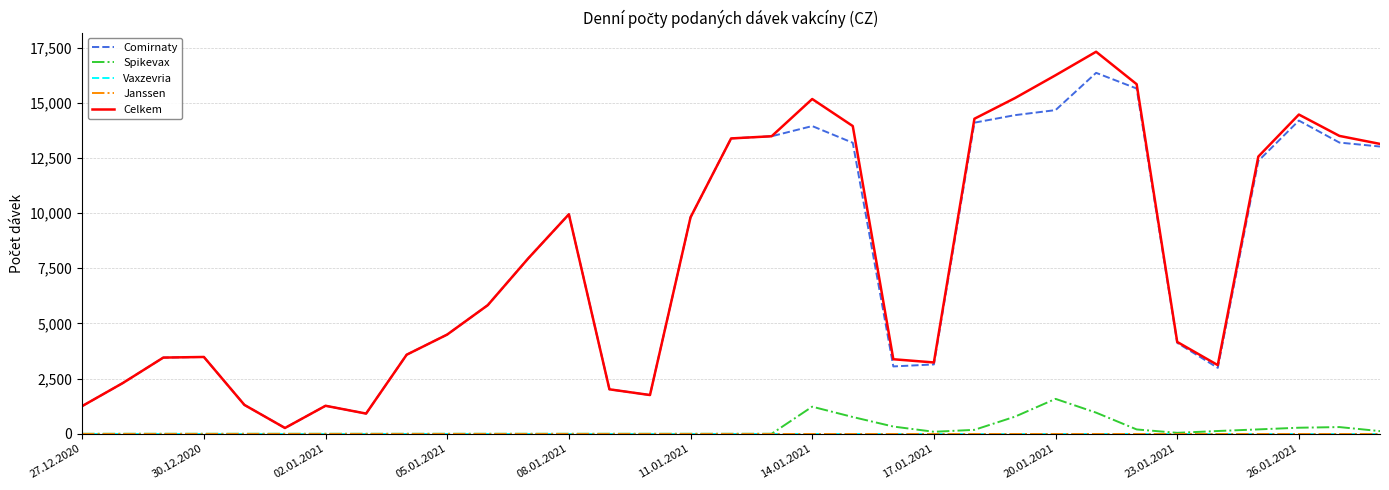

At which category does the chart reach its minimum across all series?

27.12.2020